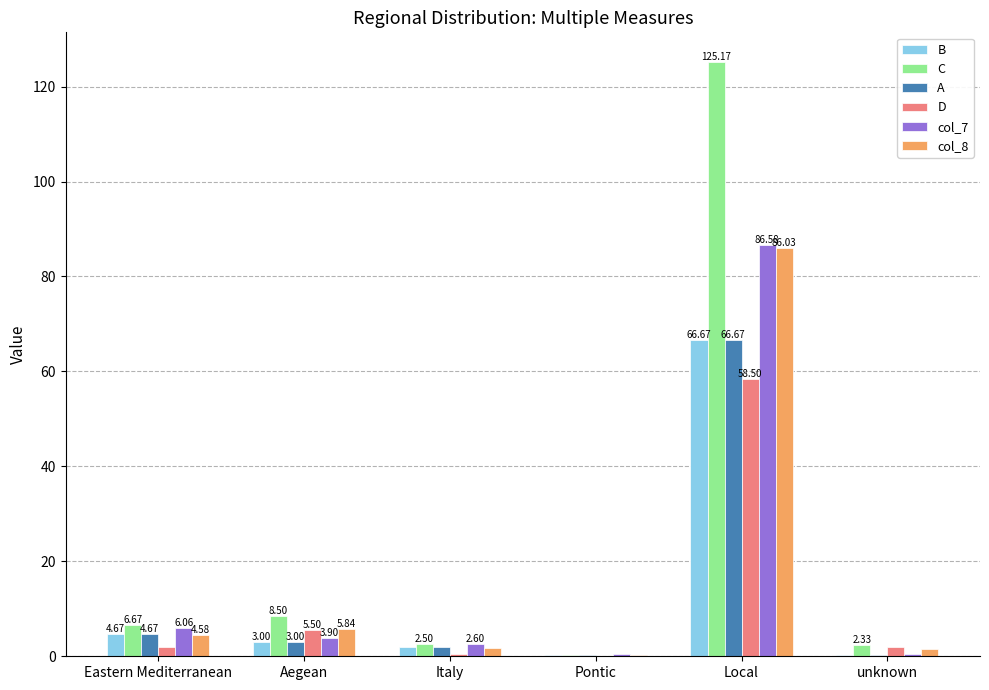

Which category has the highest value in the A series?

Local